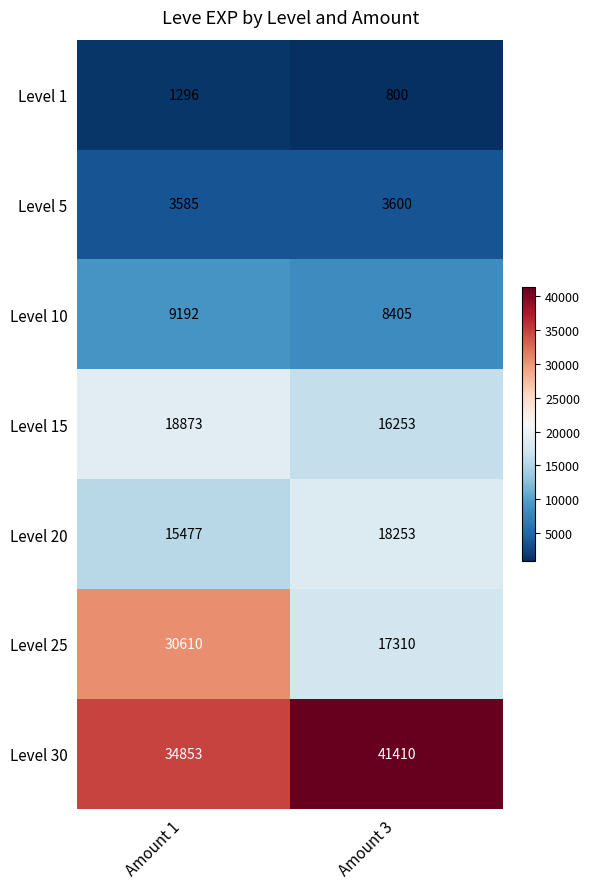

Reading left to right, extract all data points from this chart.

Level 1: Amount 1=1296	Amount 3=800
Level 5: Amount 1=3585	Amount 3=3600
Level 10: Amount 1=9192	Amount 3=8405
Level 15: Amount 1=18873	Amount 3=16253
Level 20: Amount 1=15477	Amount 3=18253
Level 25: Amount 1=30610	Amount 3=17310
Level 30: Amount 1=34853	Amount 3=41410